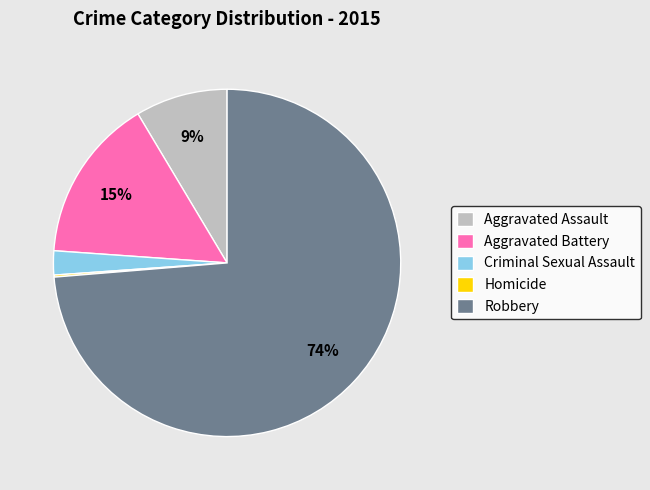

Is the sum of Criminal Sexual Assault and Aggravated Assault greater than half?

No